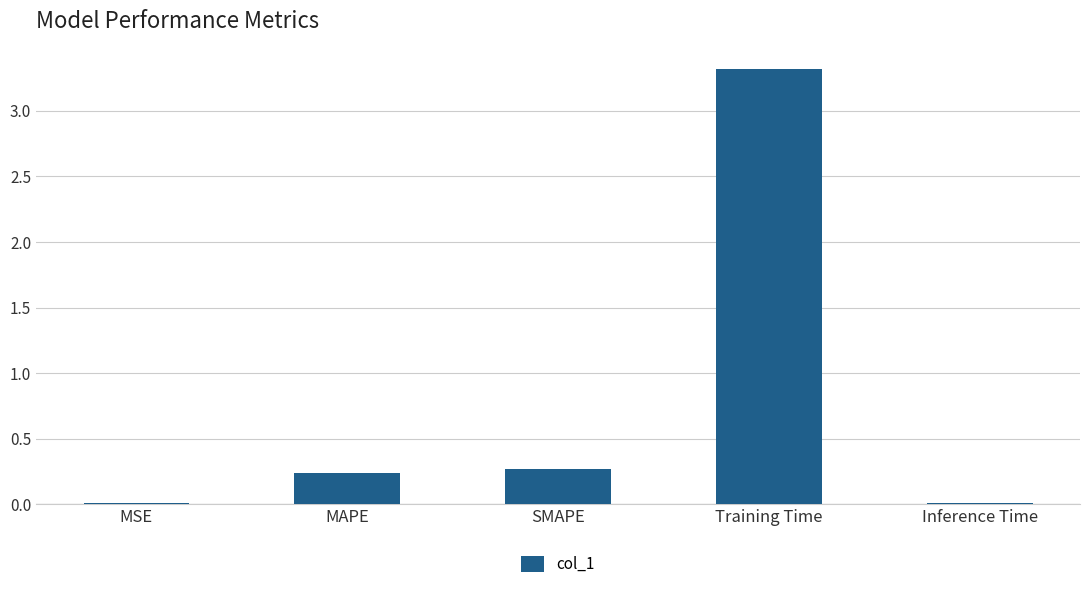

Does the chart contain stacked bars?

No